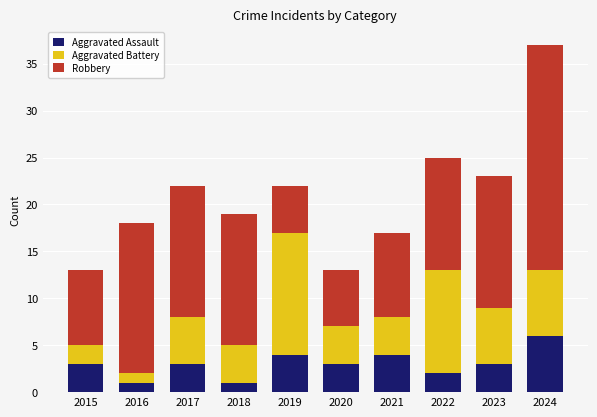

What is the average value of the Aggravated Assault series?

3